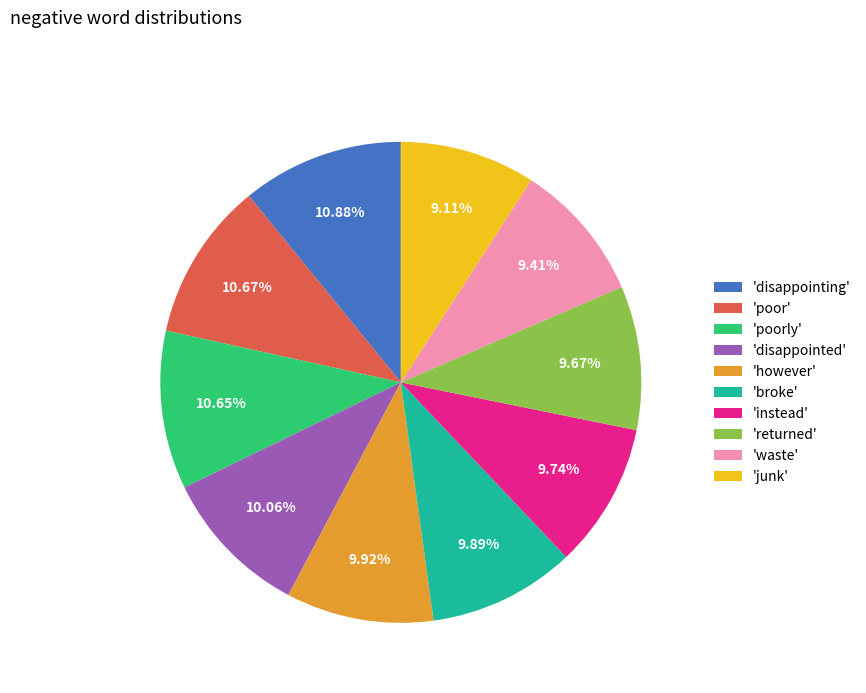

Does 'disappointed' account for over 50% of the chart?

No